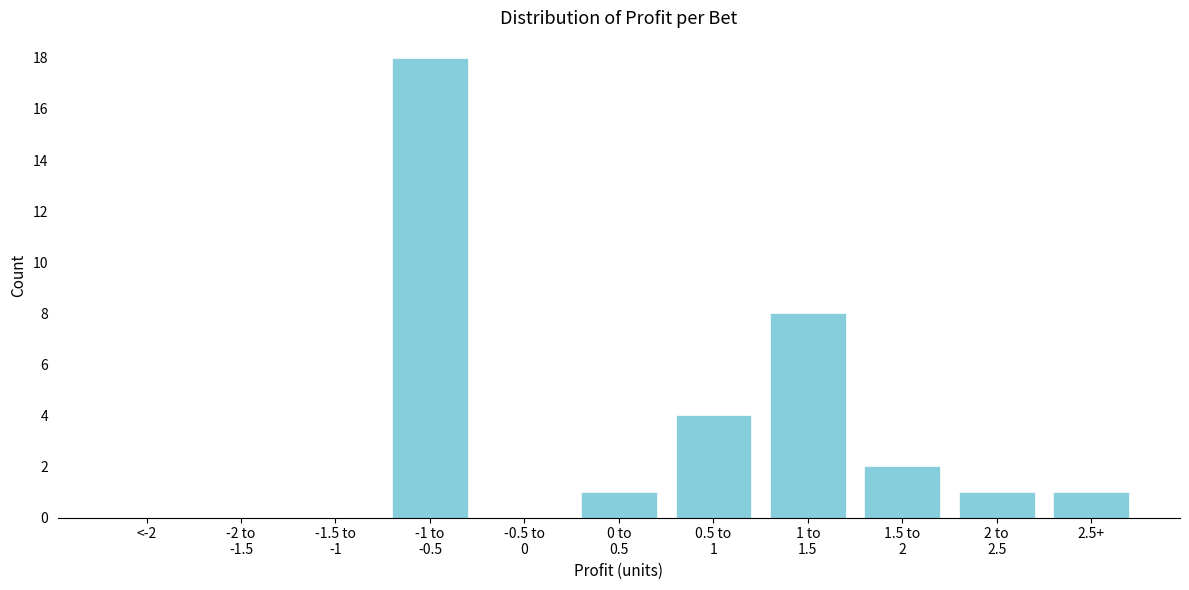

Is it true that the value at 2.5+ is 0?

False